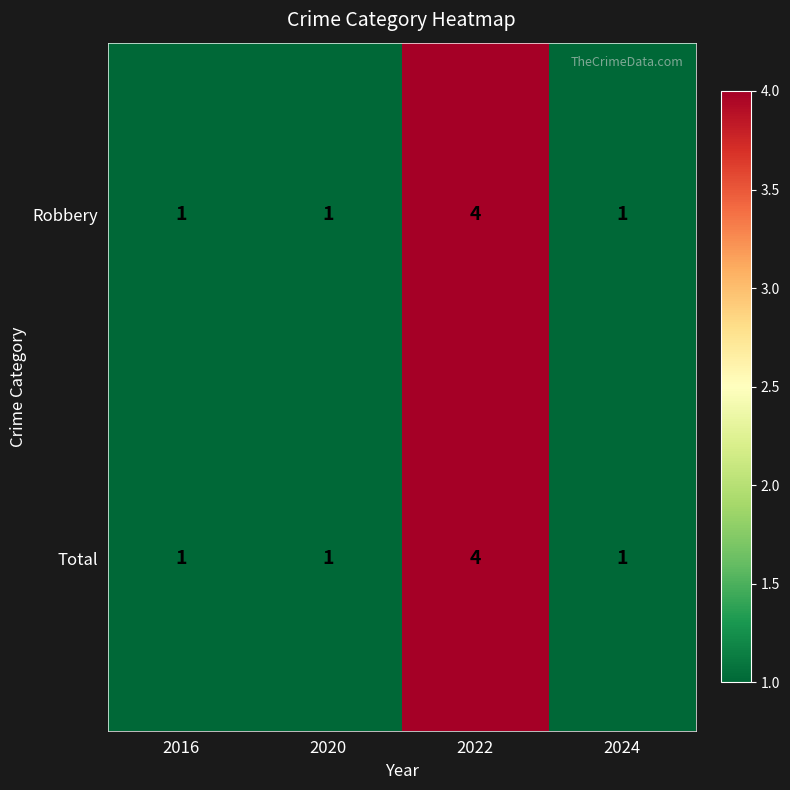

At how many categories does at least one series exceed 3?

1